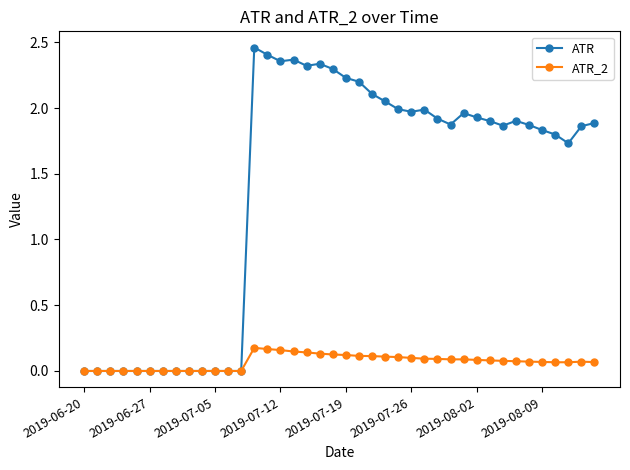

How many values in the ATR series exceed 1?

27